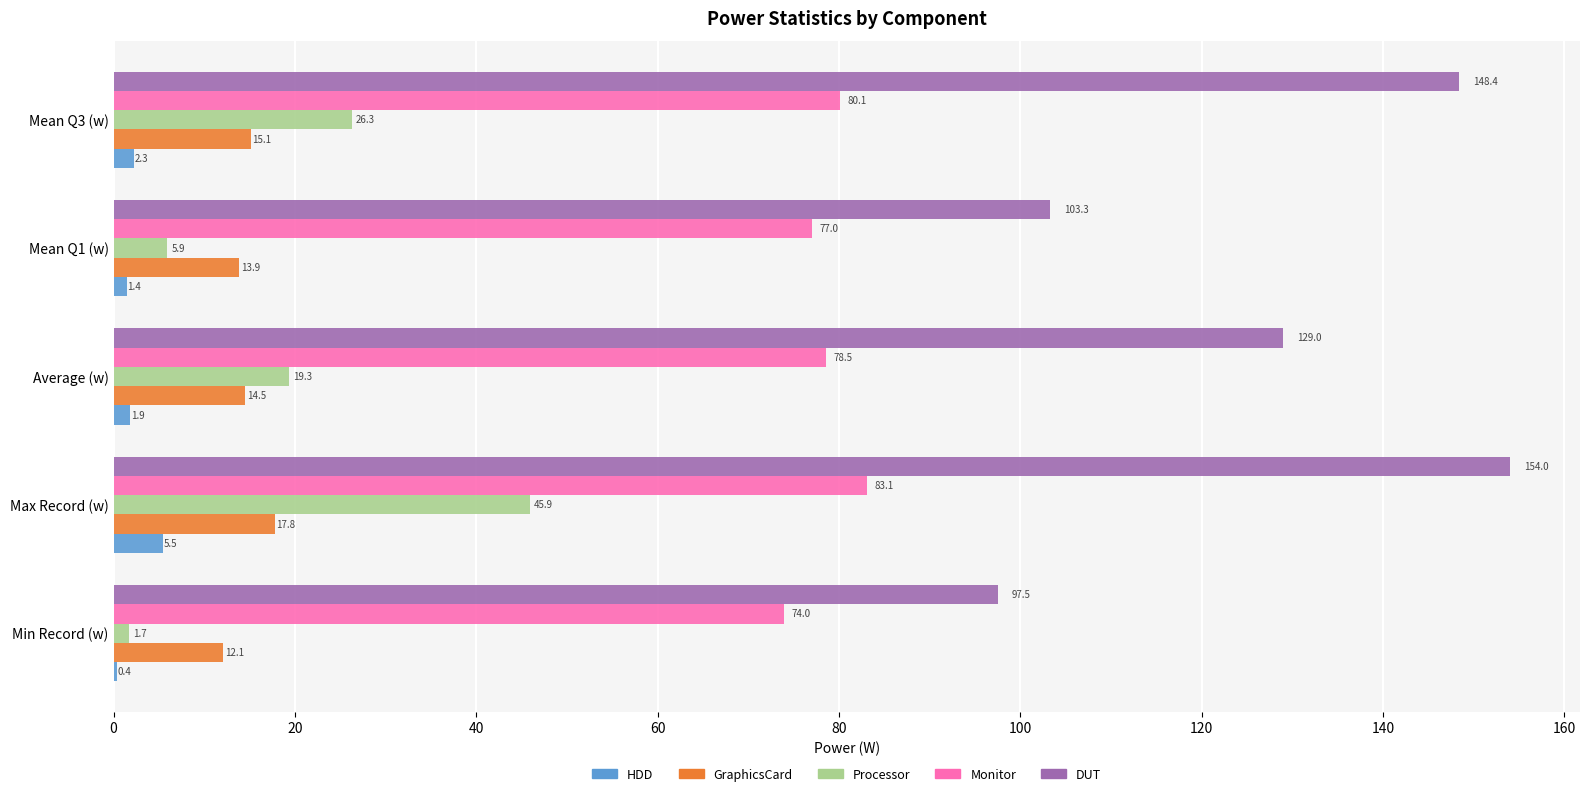

Which series has the largest total across all categories?

DUT